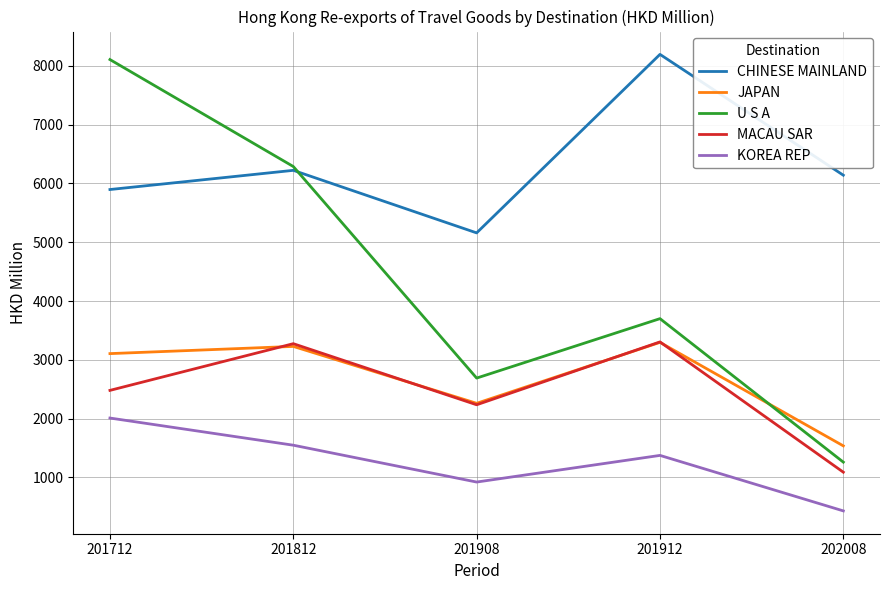

Where does the MACAU SAR series first go above 2480?

201712